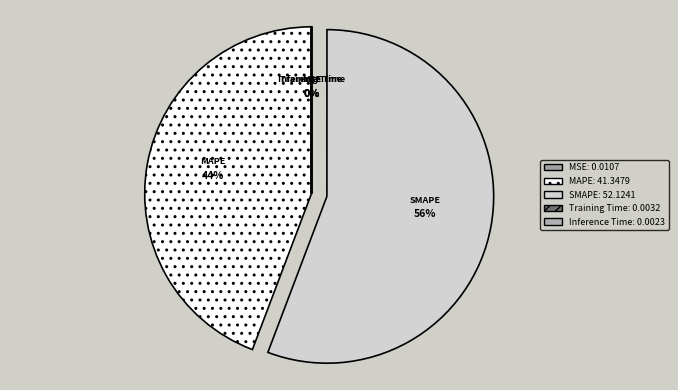

To the nearest percent, what is the difference between the largest and smallest slice percentages?

56%